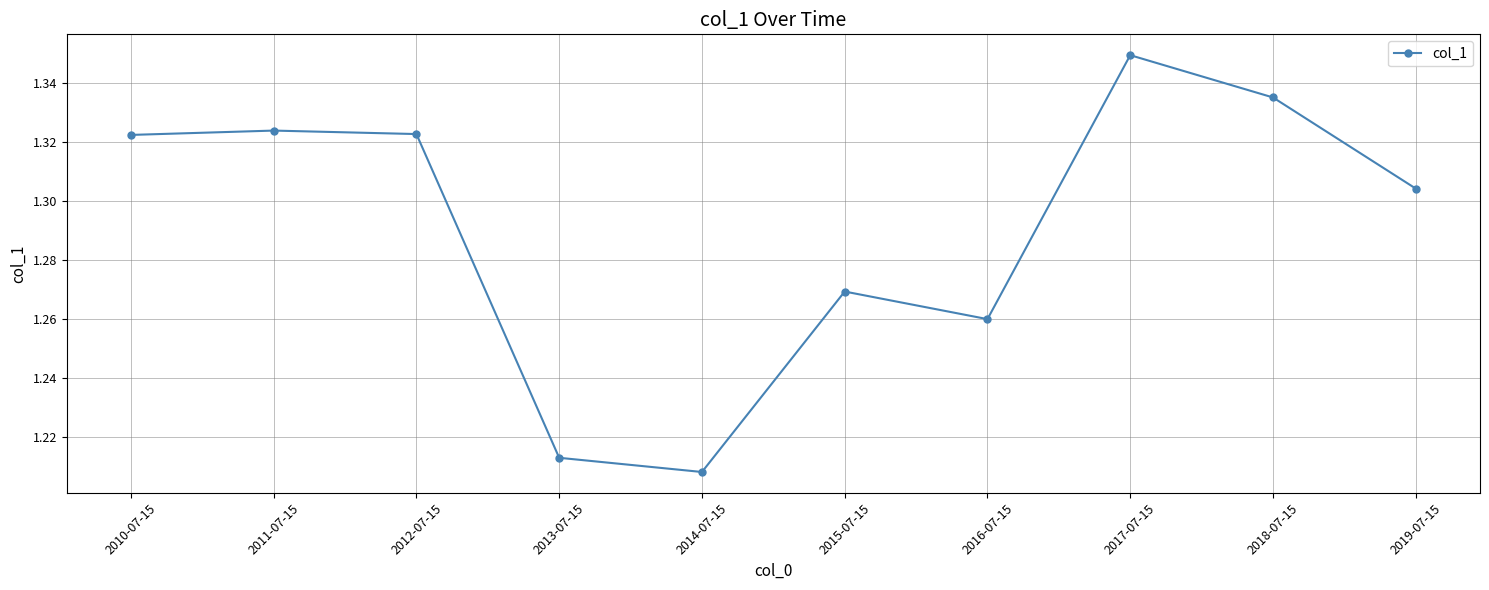

At which label is the value closest to 1?

2014-07-15